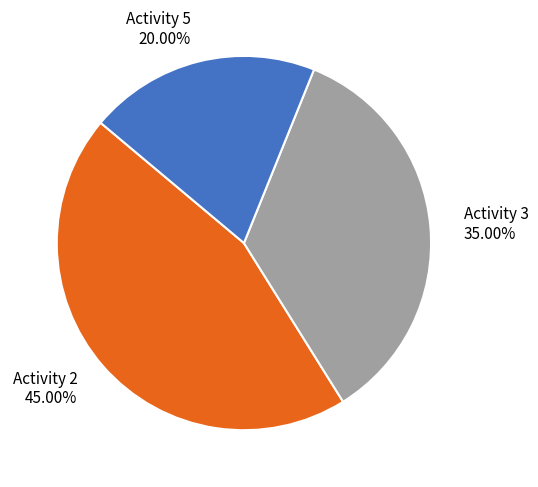

Does any single category account for the majority?

No